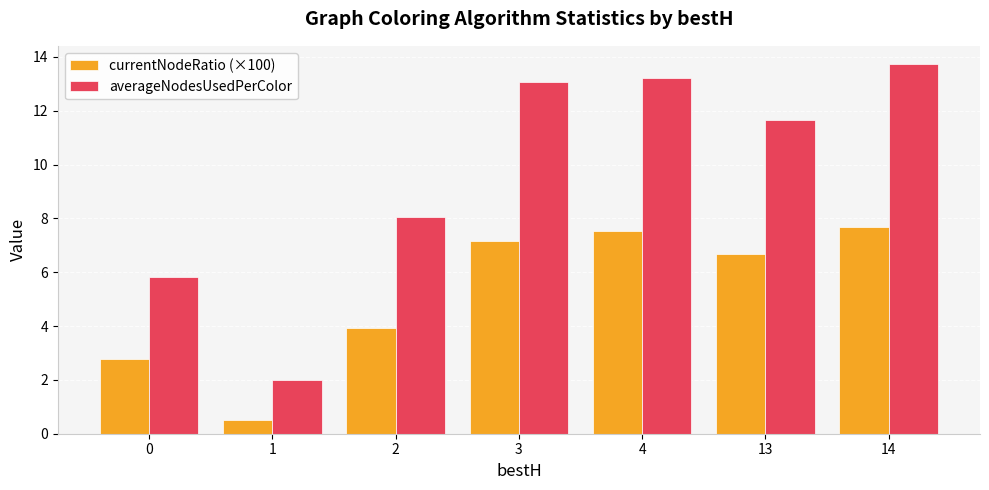

Which series has the largest range (max minus min)?

averageNodesUsedPerColor